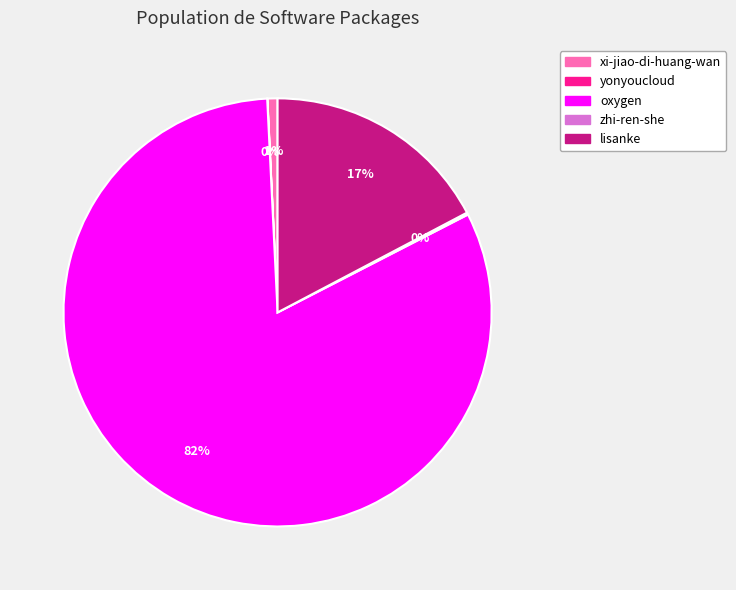

True or false: lisanke accounts for 17% of the total.

True